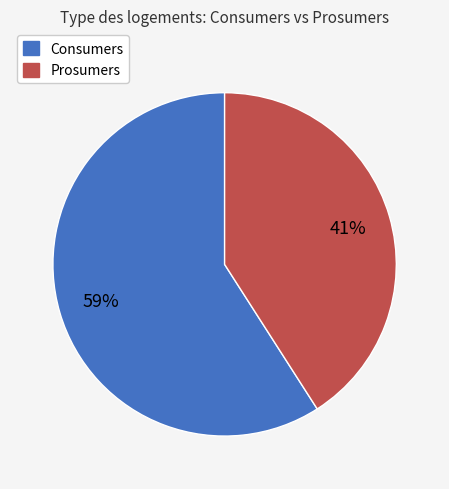

Does Consumers represent more than half of the total?

Yes